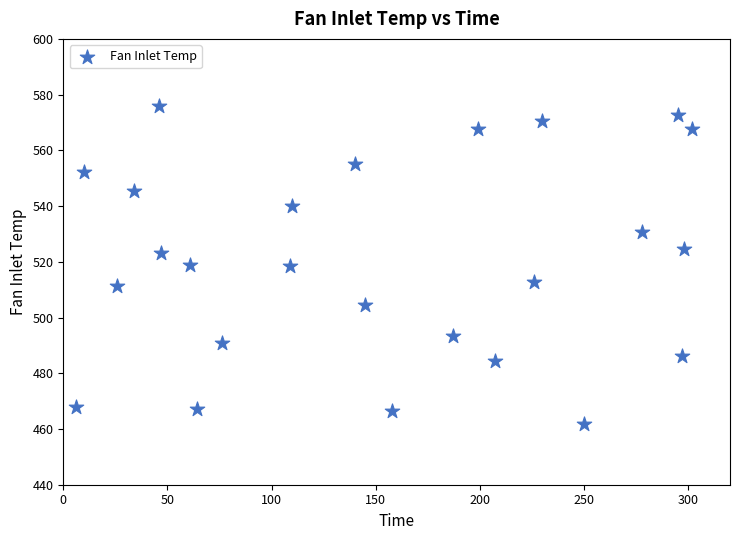

What is the range of X values (max minus min)?

296.0